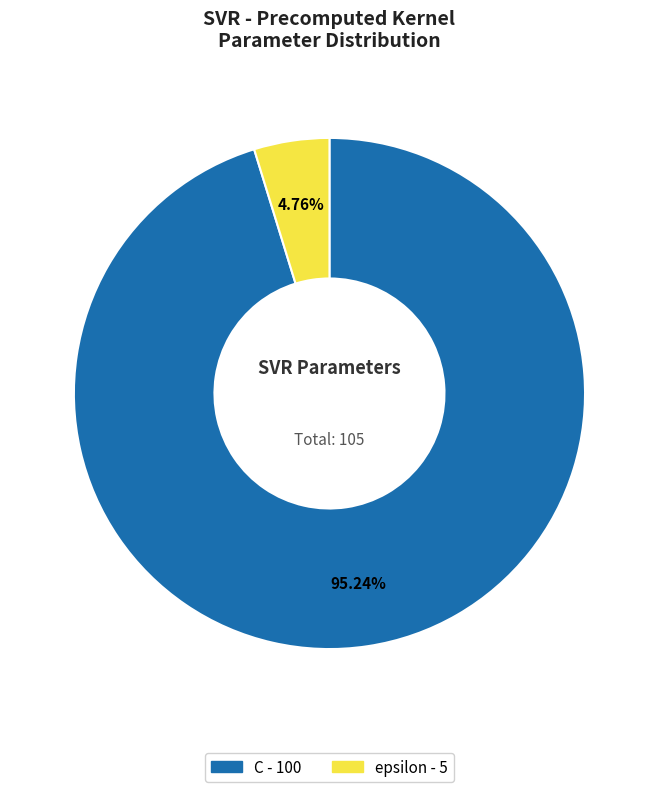

Which has a higher value, epsilon or C?

C